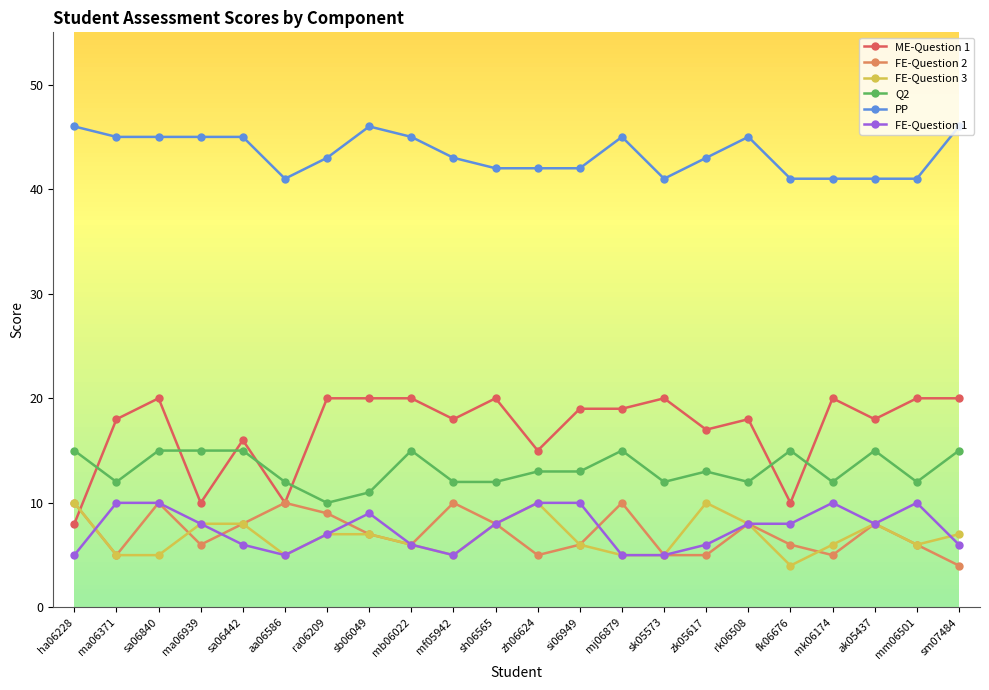

True or false: PP and FE-Question 3 cross at least once.

False